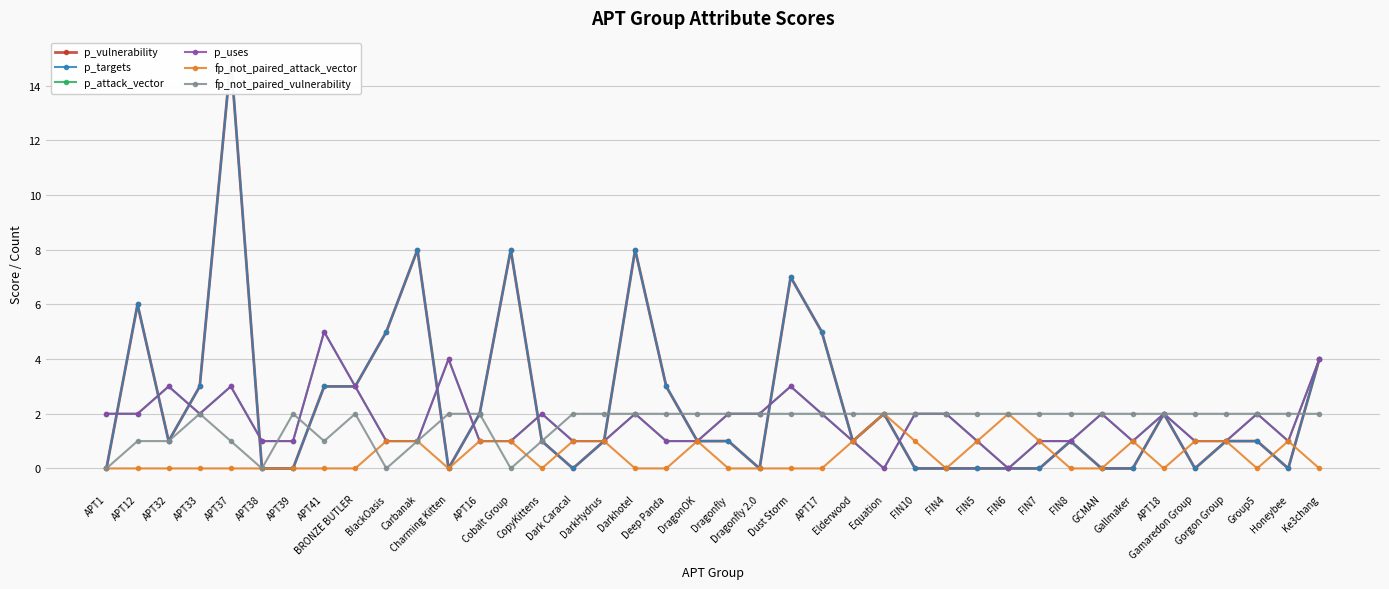

Where does the p_attack_vector series first go above 2?

APT32